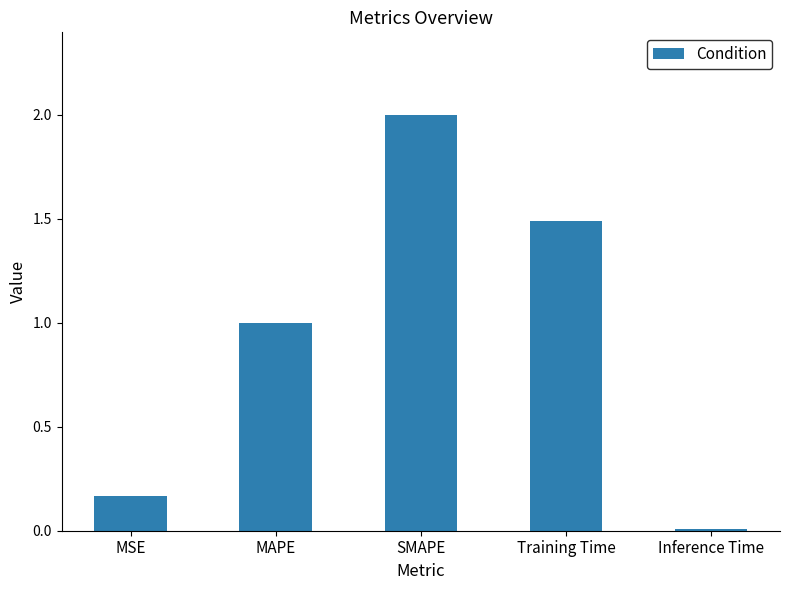

What is the change in value from MSE to Inference Time?

-0.2